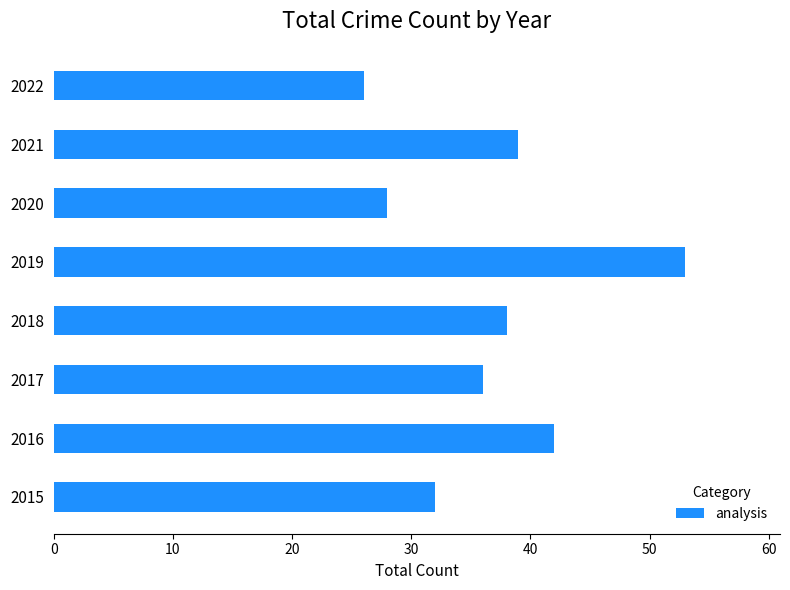

List the labels in order of value, largest first.

2019, 2016, 2021, 2018, 2017, 2015, 2020, 2022